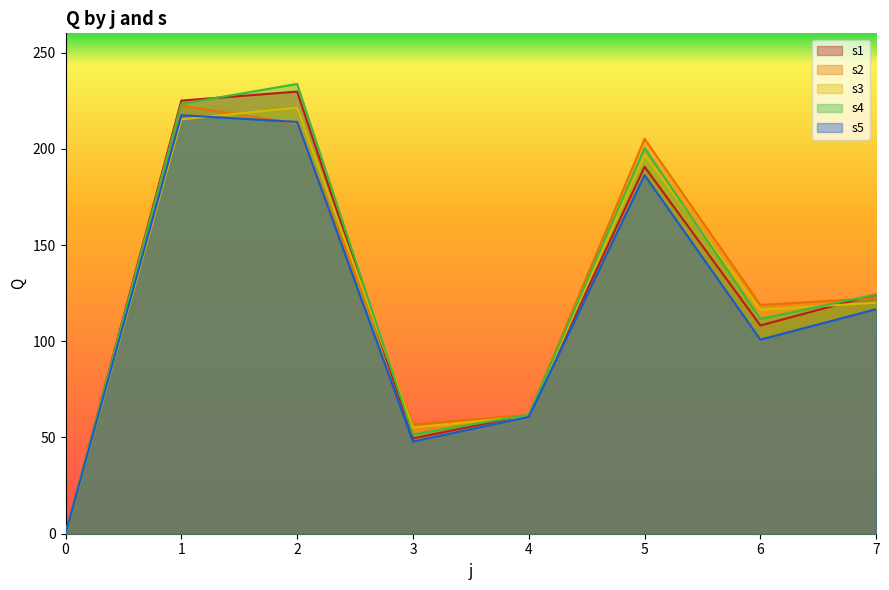

Which series changed the most between 3 and 6?

s2